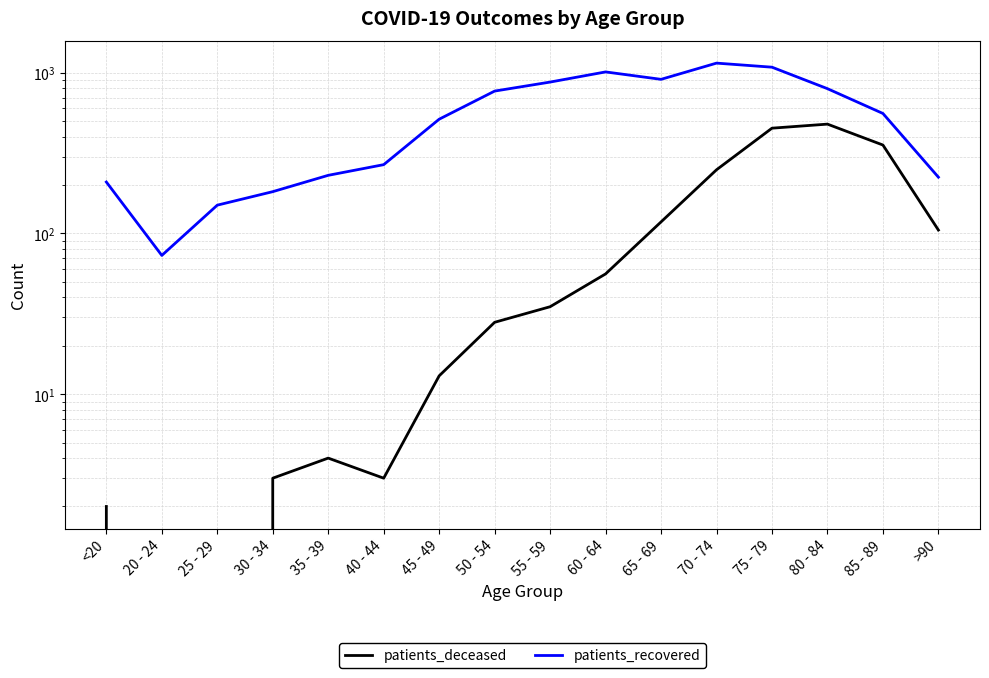

At which label does patients_recovered first exceed 558?

50 - 54